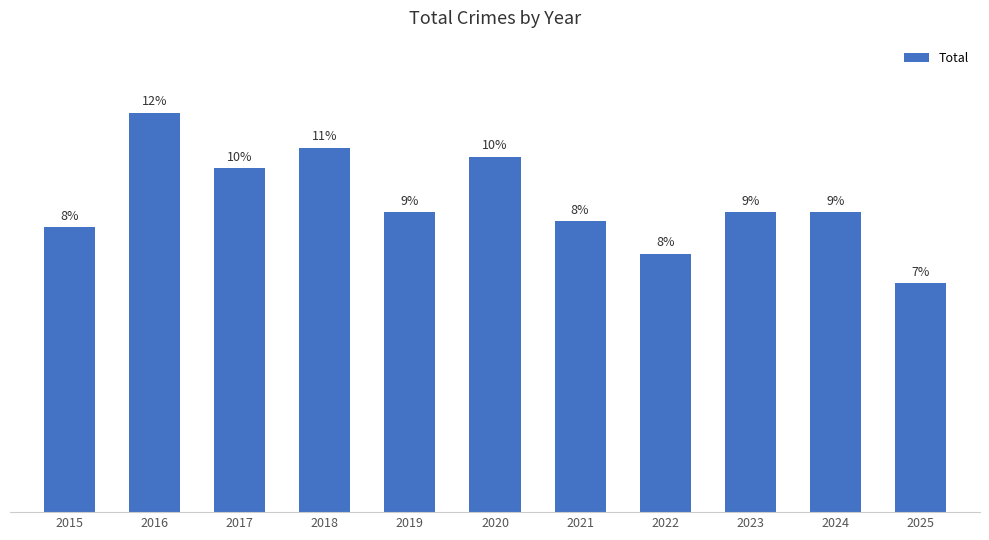

The value at 2020 is 121. True or false?

True